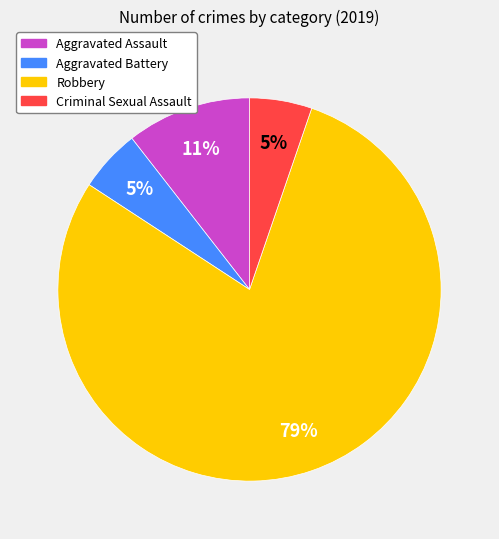

To the nearest percent, what portion does Criminal Sexual Assault represent?

5%